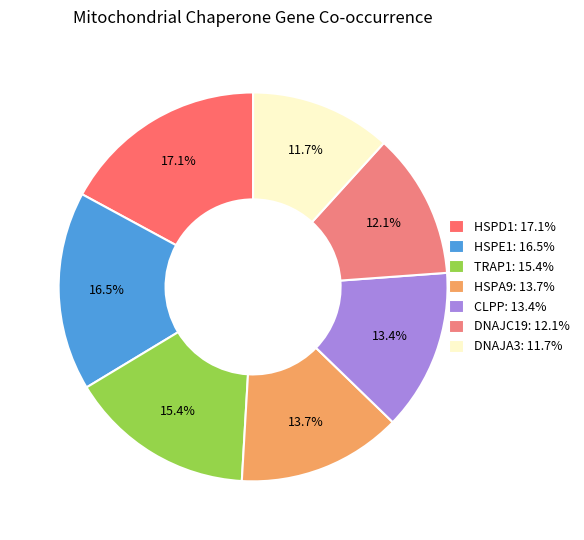

Which category has the biggest portion of the pie?

HSPD1: 17.1%